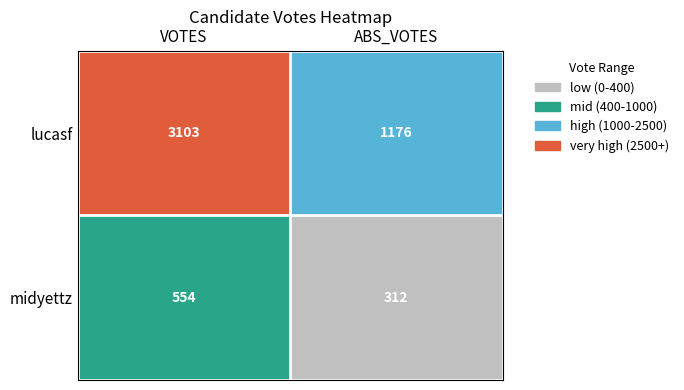

Where is lucasf nearest to the value 2139?

ABS_VOTES